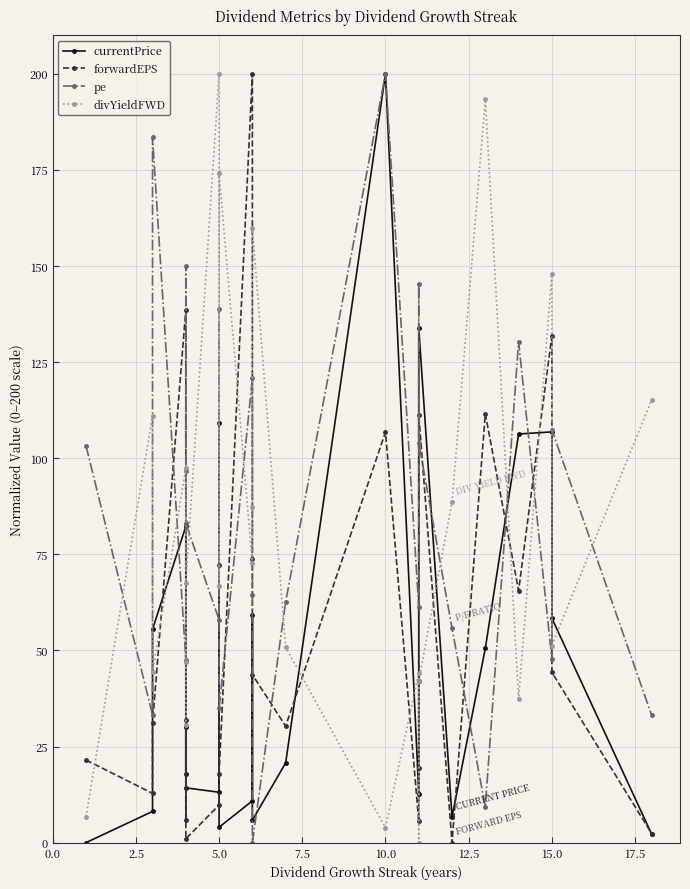

Does the chart display data point markers on the line(s)?

Yes